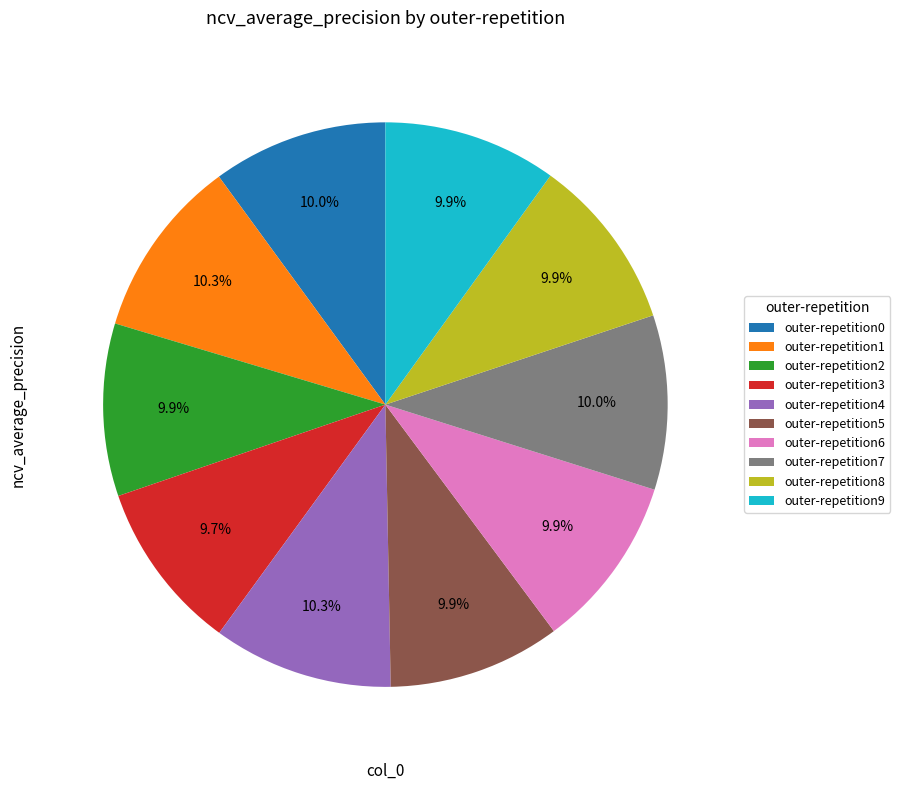

True or false: outer-repetition8 accounts for 10% of the total.

True